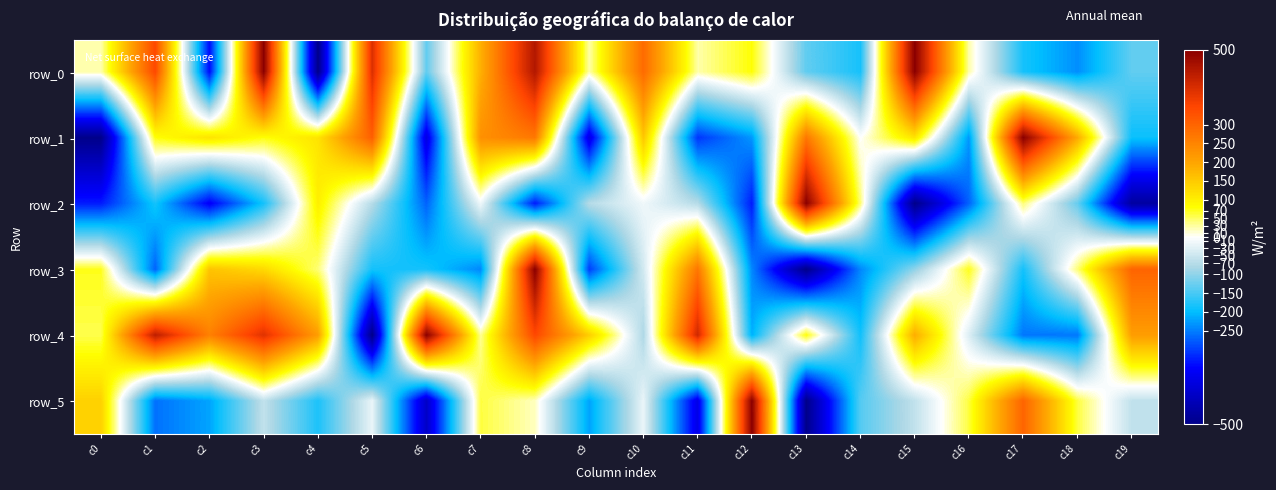

At which label is row_2 closest to 0?

c7